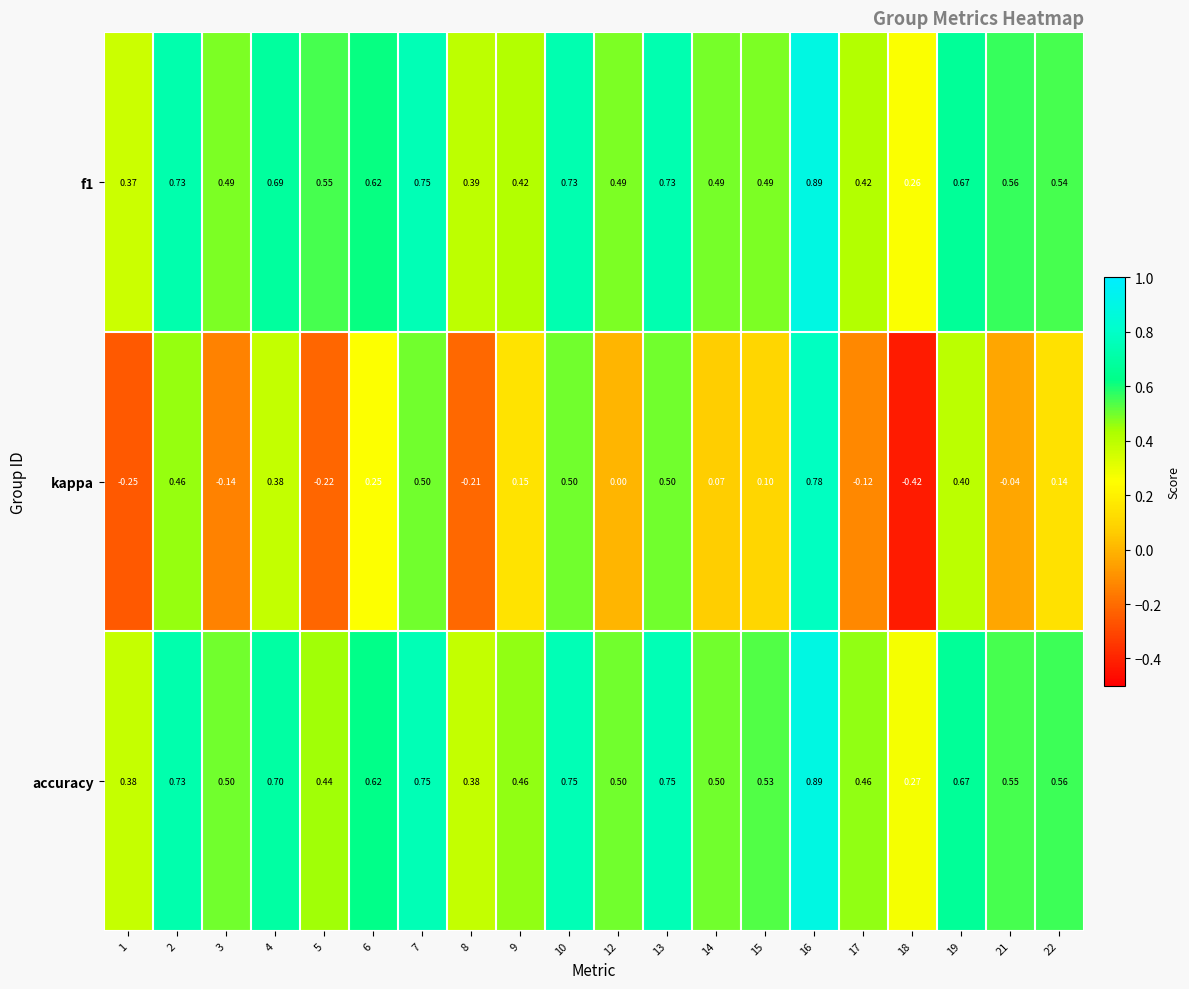

At which category does the chart reach its minimum across all series?

18